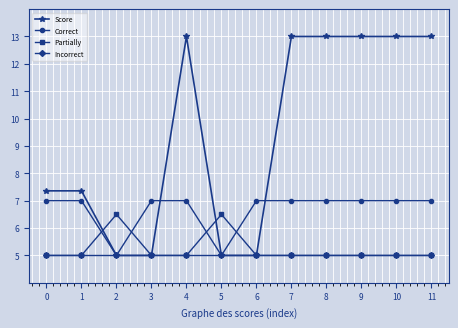

What is the lowest value of the Partially series?

5.0